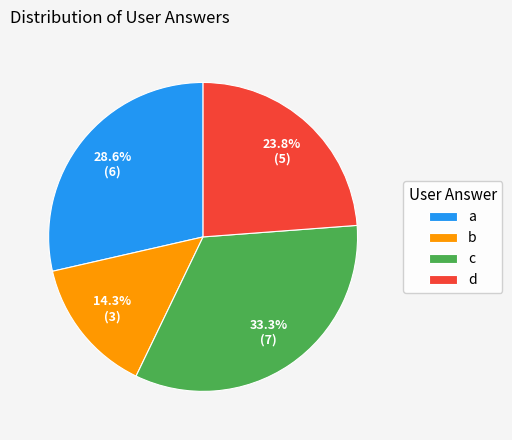

What percentage is NOT represented by b?

85.7%